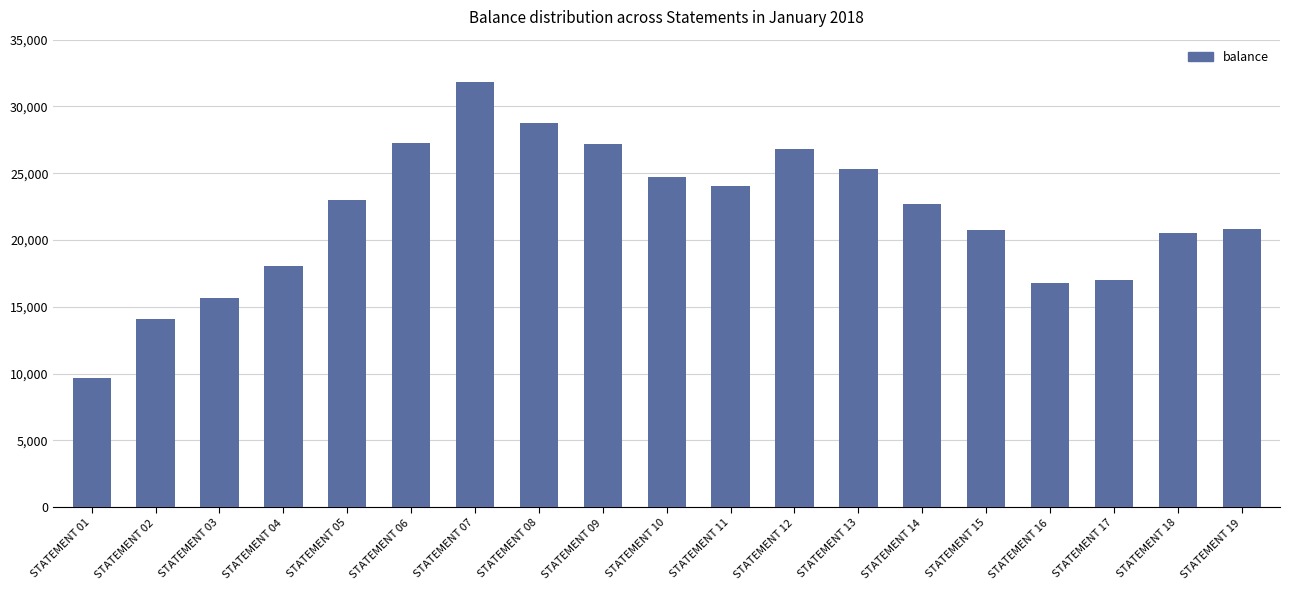

What is the minimum value shown in the chart?

9662